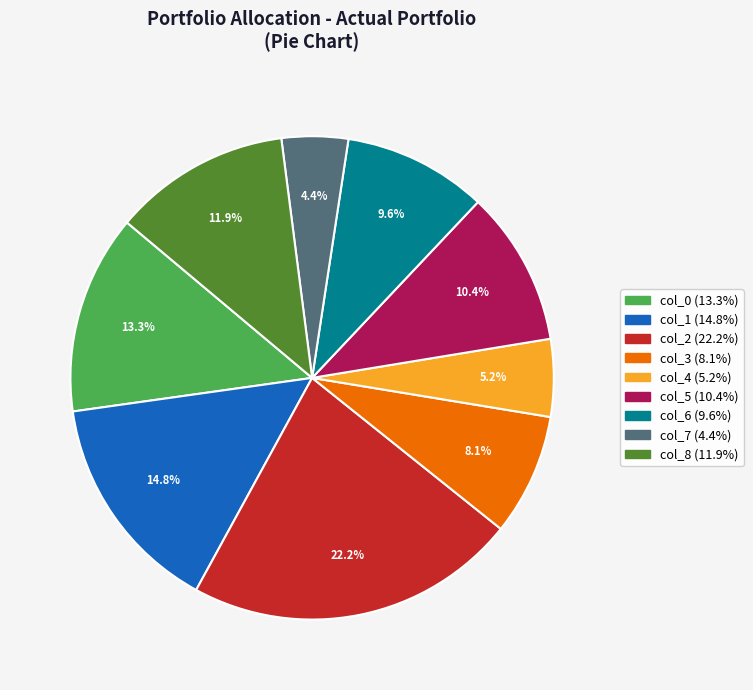

How much of the chart is everything except col_2?

77.8%